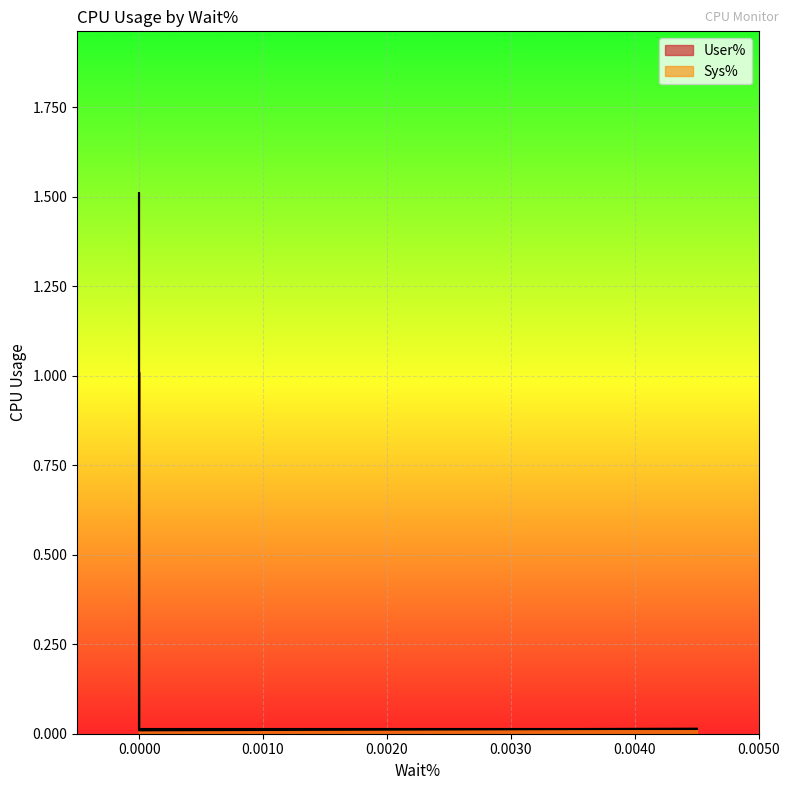

Reading left to right, extract all data points from this chart.

User%: 0.0	0.0	1.0	0.0
Sys%: 0.0	0.0	1.5	0.0